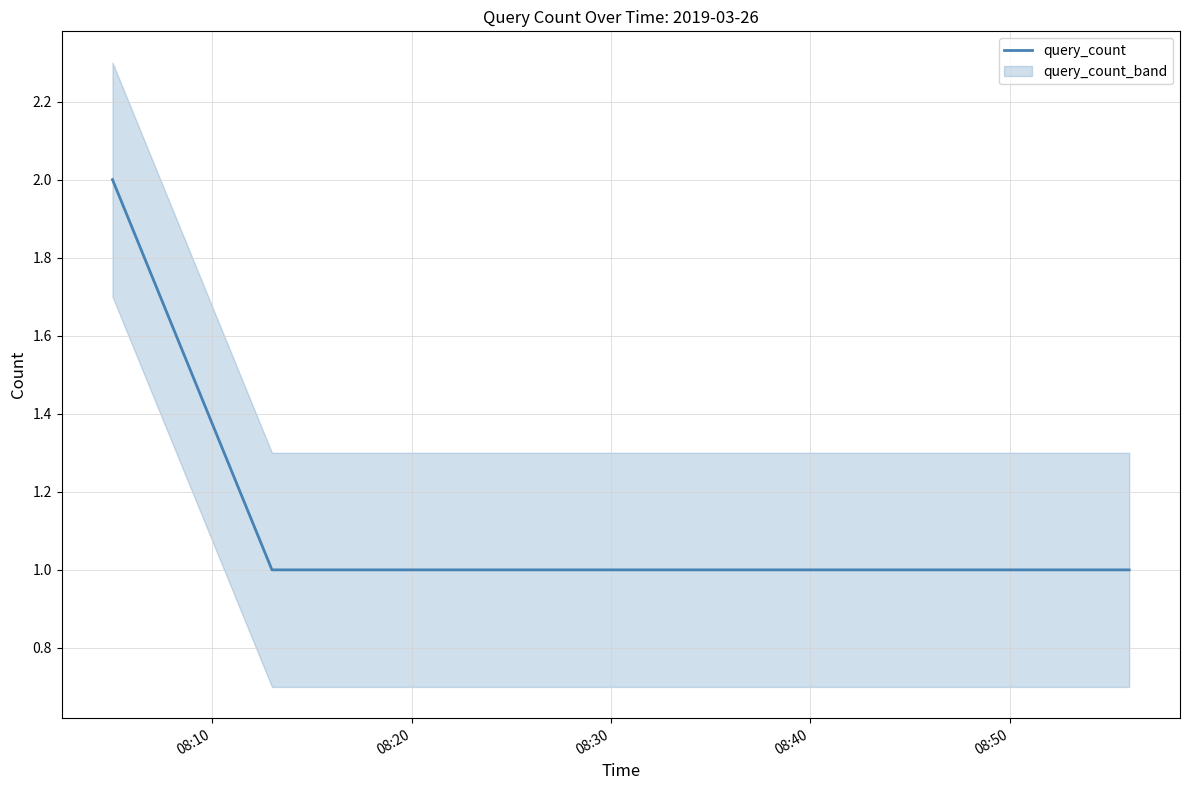

Reading left to right, list all the values displayed in this chart.

2	1	1	1